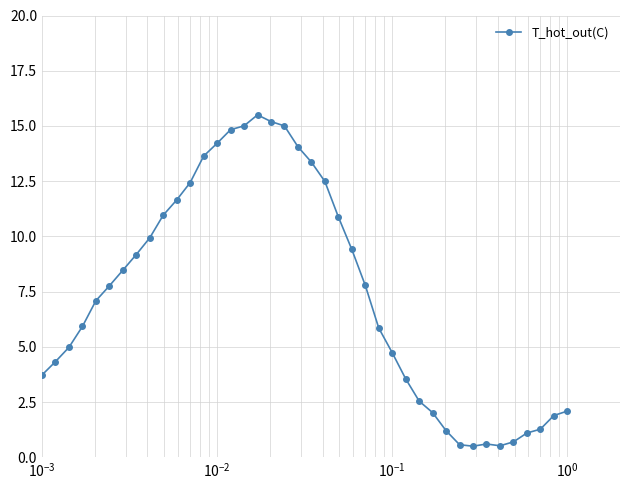

What is the value of the 21st point from the left?

13.4